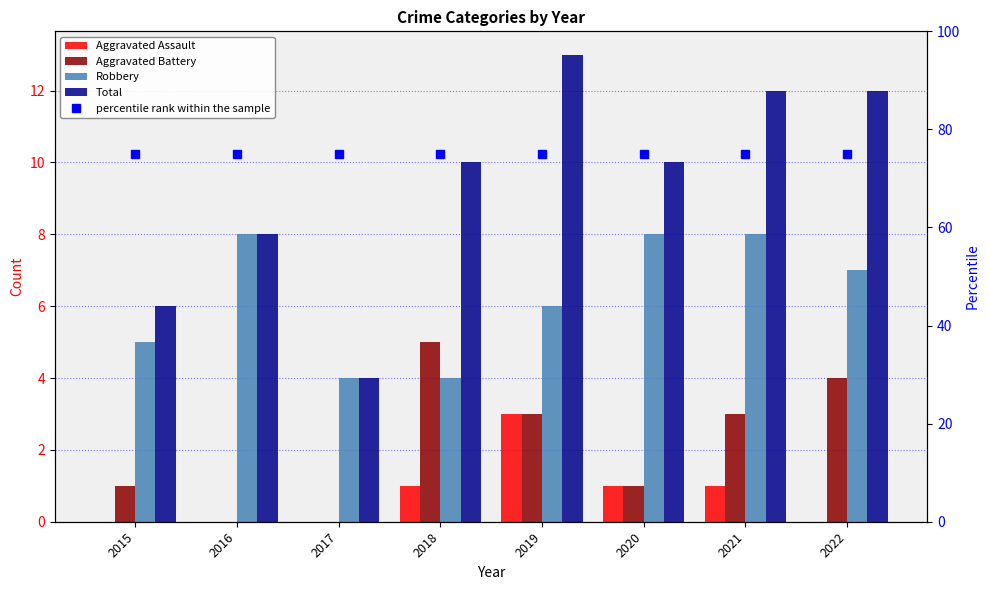

What is the maximum value for Robbery?

8